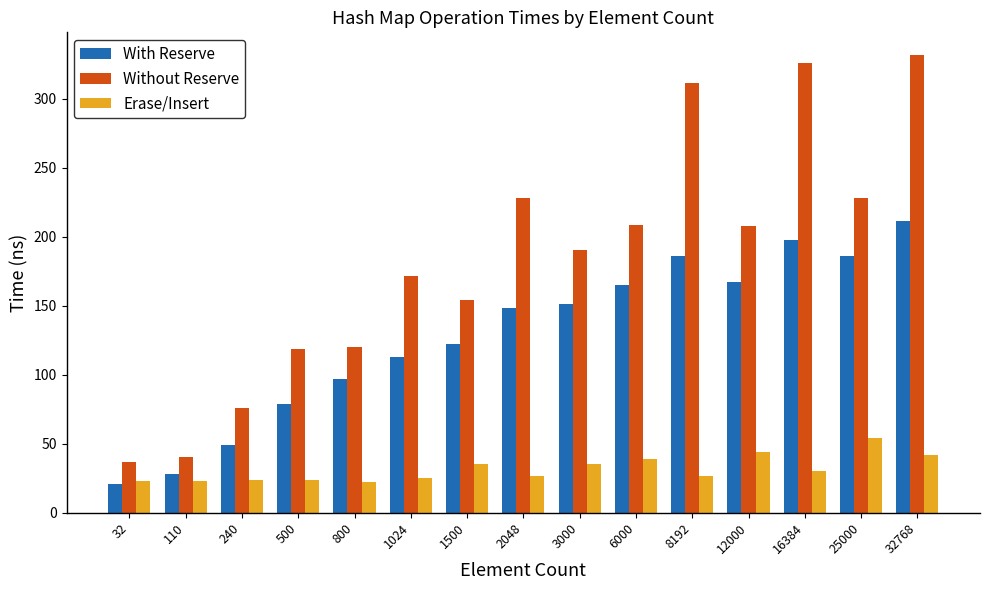

What is the difference between the With Reserve values at 2048 and 6000?

17.2